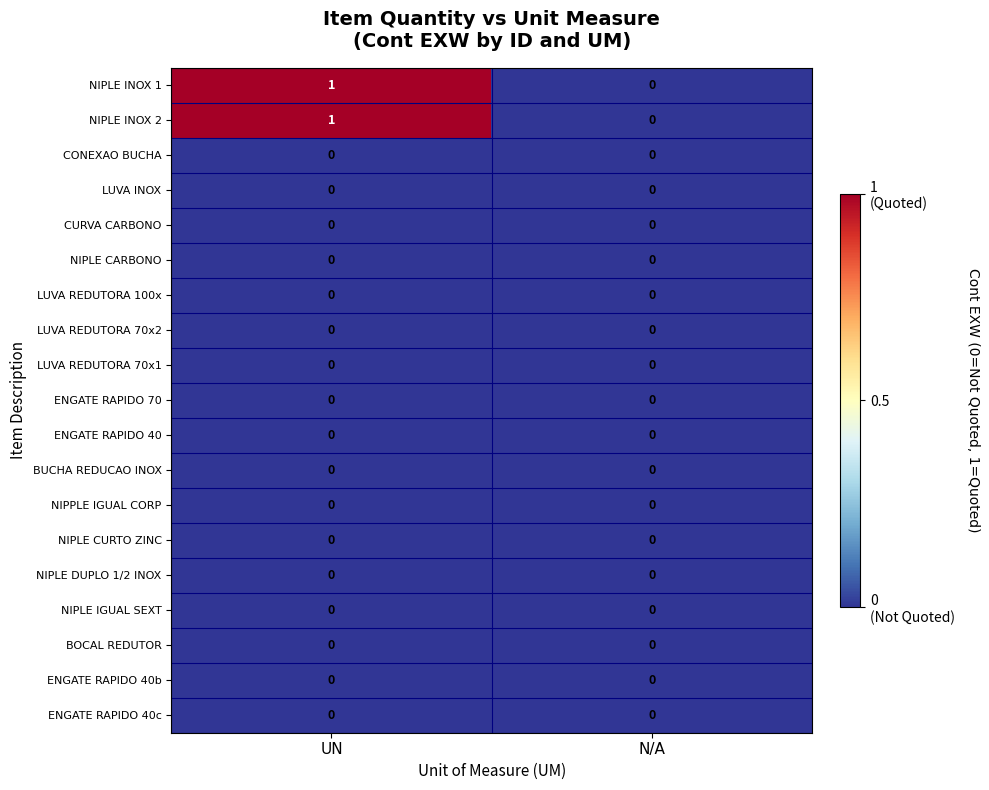

What is the total value across all series at UN?

2